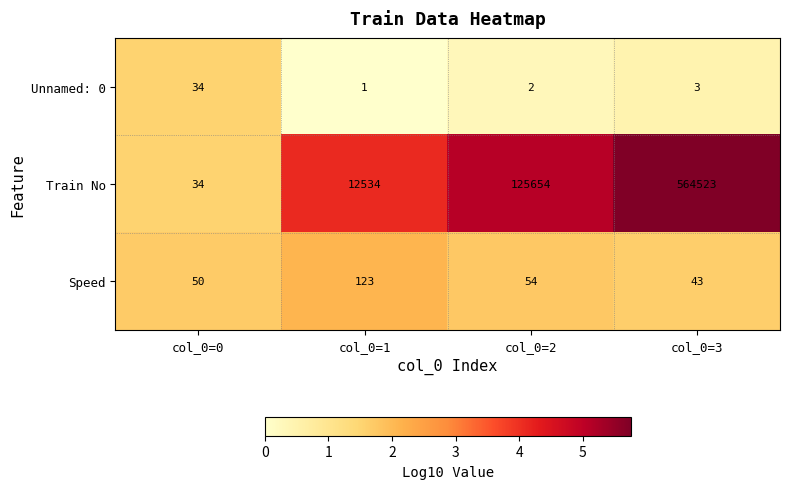

Rank the series by their maximum value, from highest to lowest.

Train No, Speed, Unnamed: 0